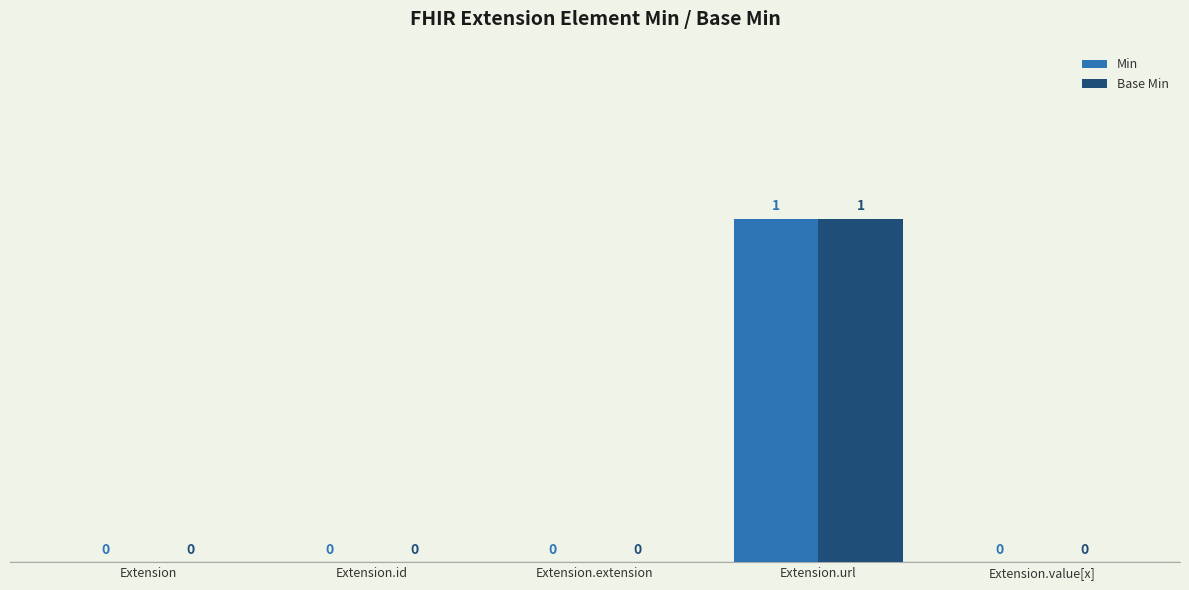

Reading left to right, transcribe all the data shown in this chart.

Min: Extension=0	Extension.id=0	Extension.extension=0	Extension.url=1	Extension.value[x]=0
Base Min: Extension=0	Extension.id=0	Extension.extension=0	Extension.url=1	Extension.value[x]=0